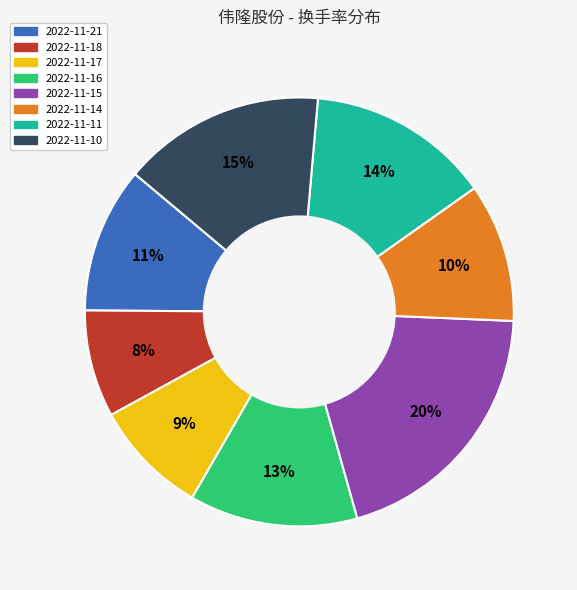

Rank the categories by value from highest to lowest.

2022-11-15, 2022-11-10, 2022-11-11, 2022-11-16, 2022-11-21, 2022-11-14, 2022-11-17, 2022-11-18